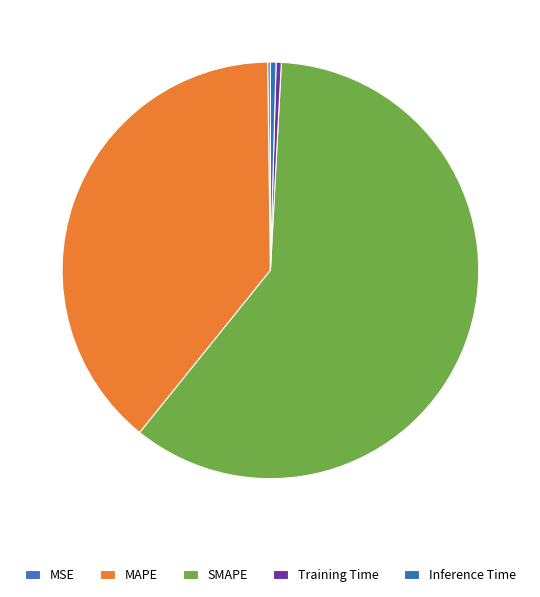

True or false: Inference Time accounts for 1% of the total.

False